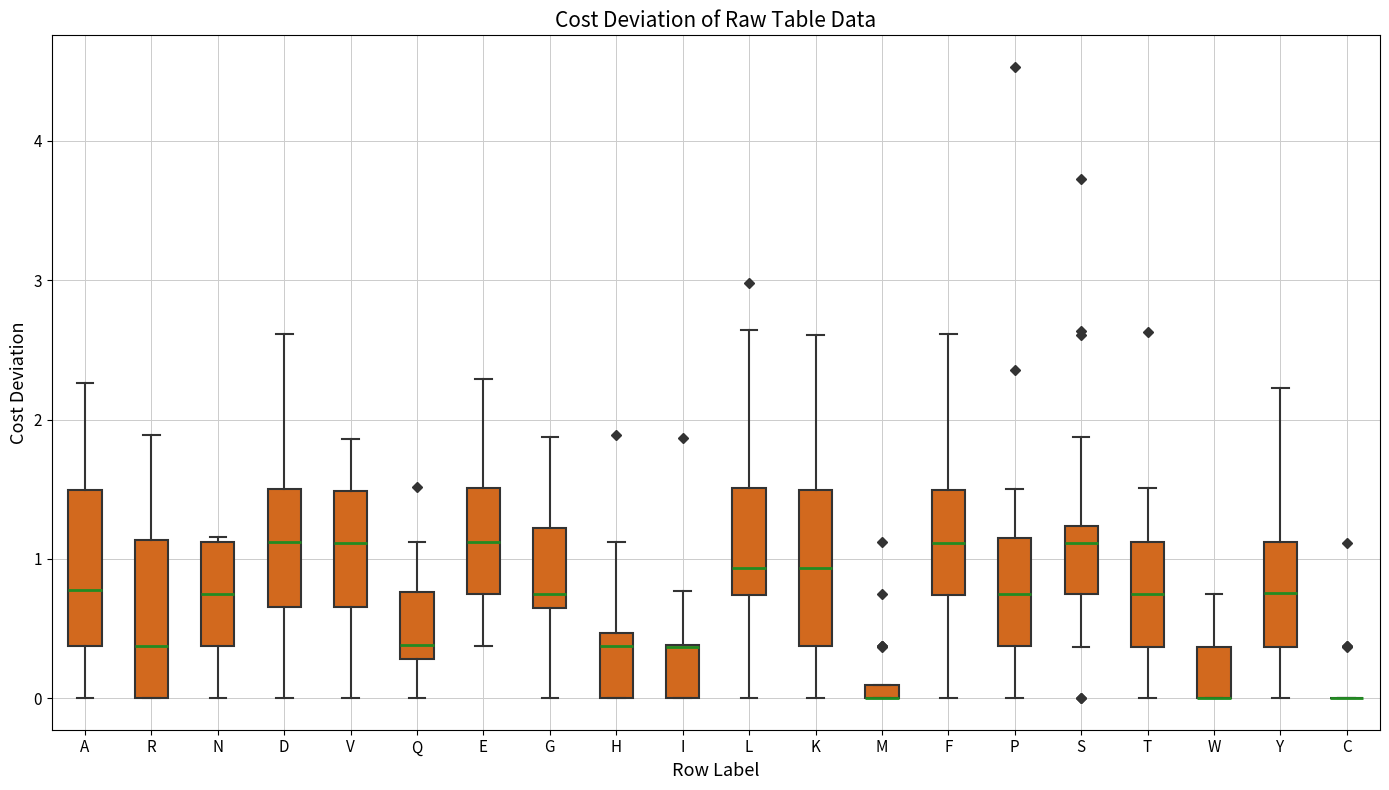

Where does the lower whisker of the box for V end on the y-axis? The values are not printed on the chart, so give them approximately, as read against the axis.

0.0